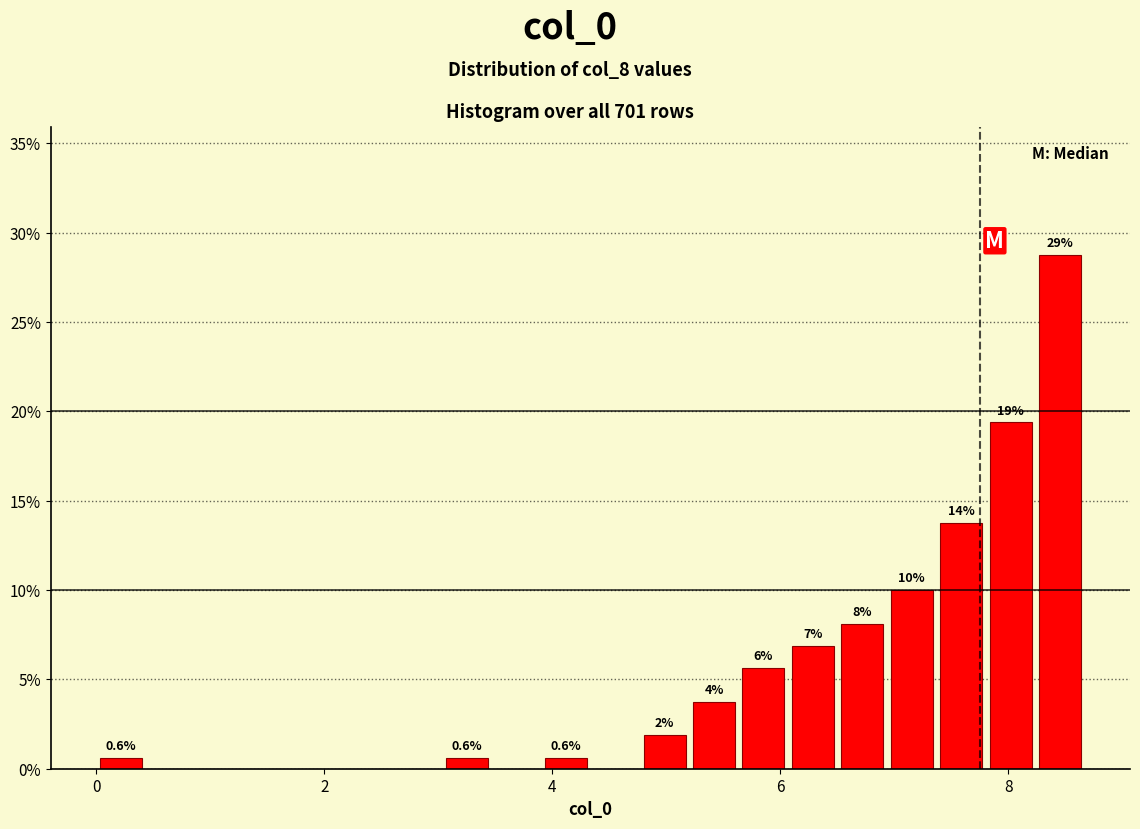

Read against the x-axis, roughly where is the centre of the tallest bar?

8.4